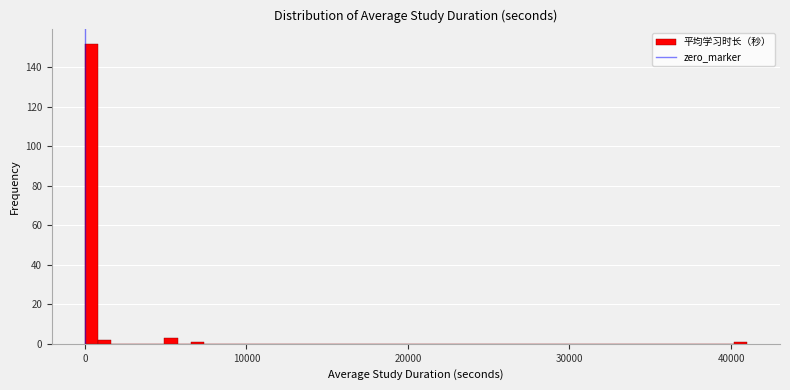

Around what value on the x-axis is the tallest bar? Give the approximate position of its centre, as read against the axis.

0